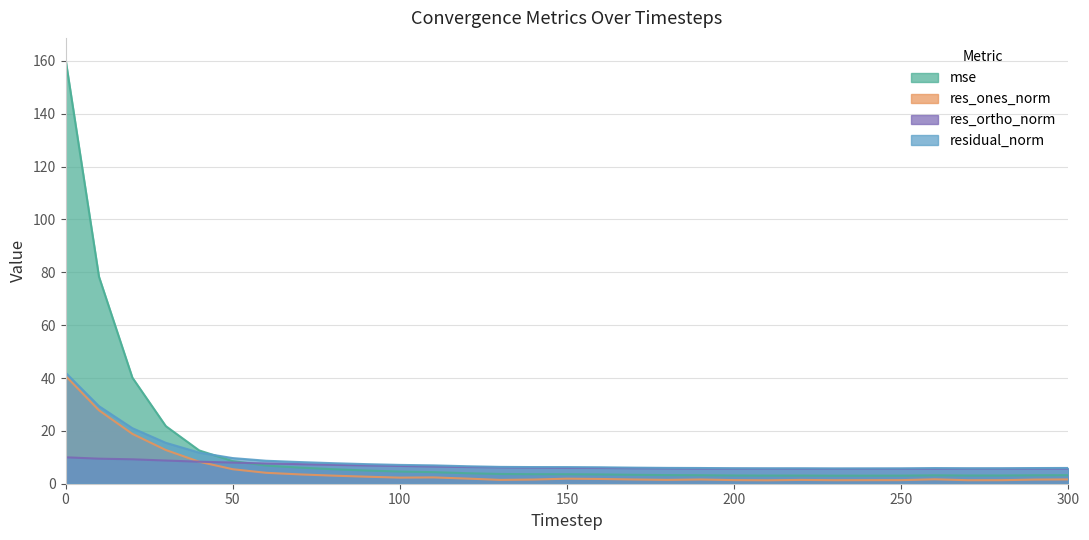

True or false: mse has a value of 4.1 at 240.

False